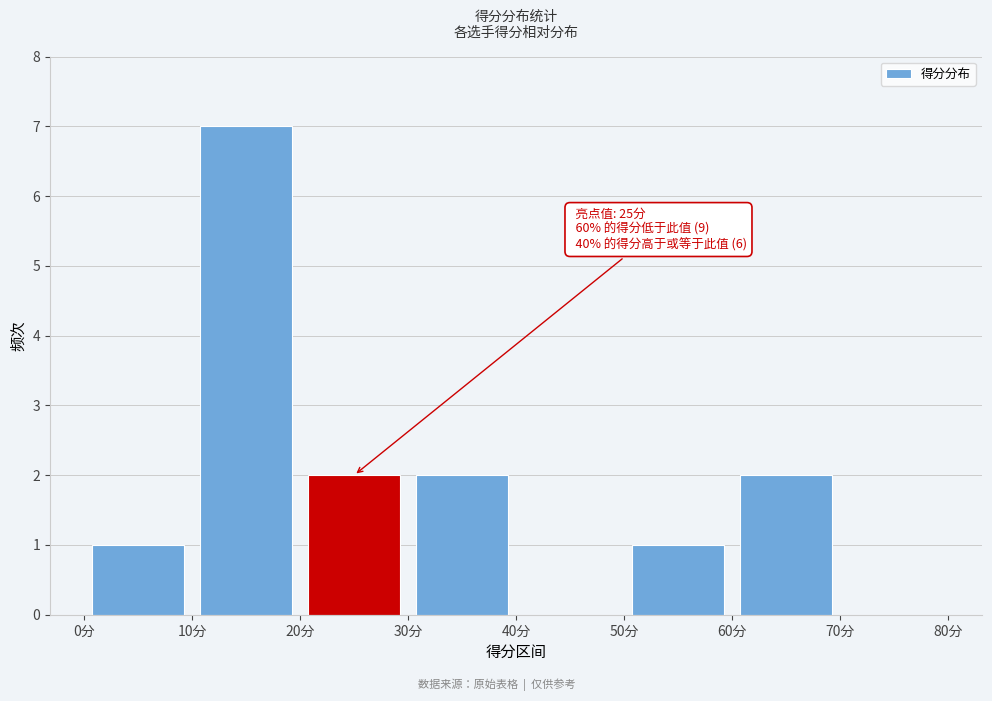

Over which range of the x-axis is the bar tallest?

10 to 20